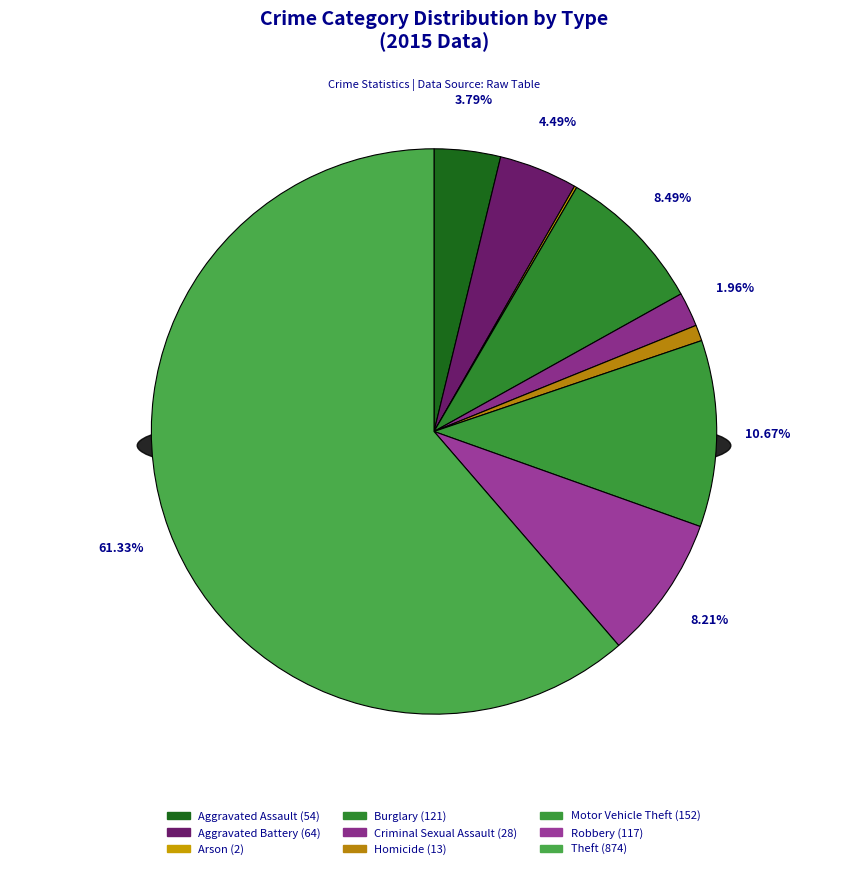

The Aggravated Battery slice represents 4% of the pie. True or false?

True